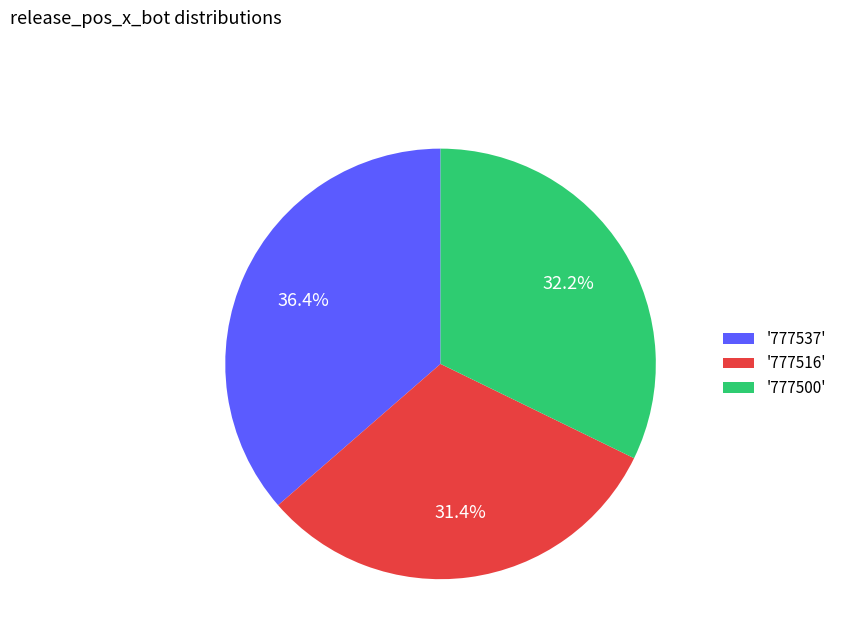

How many segments does this pie chart have?

3